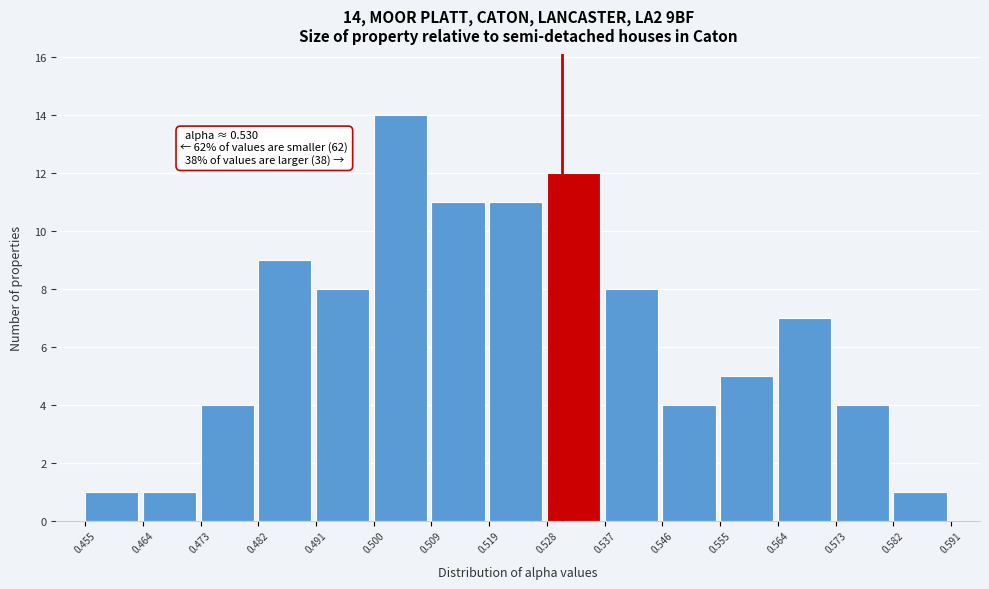

Which range on the x-axis has the tallest bar?

0.500 to 0.509